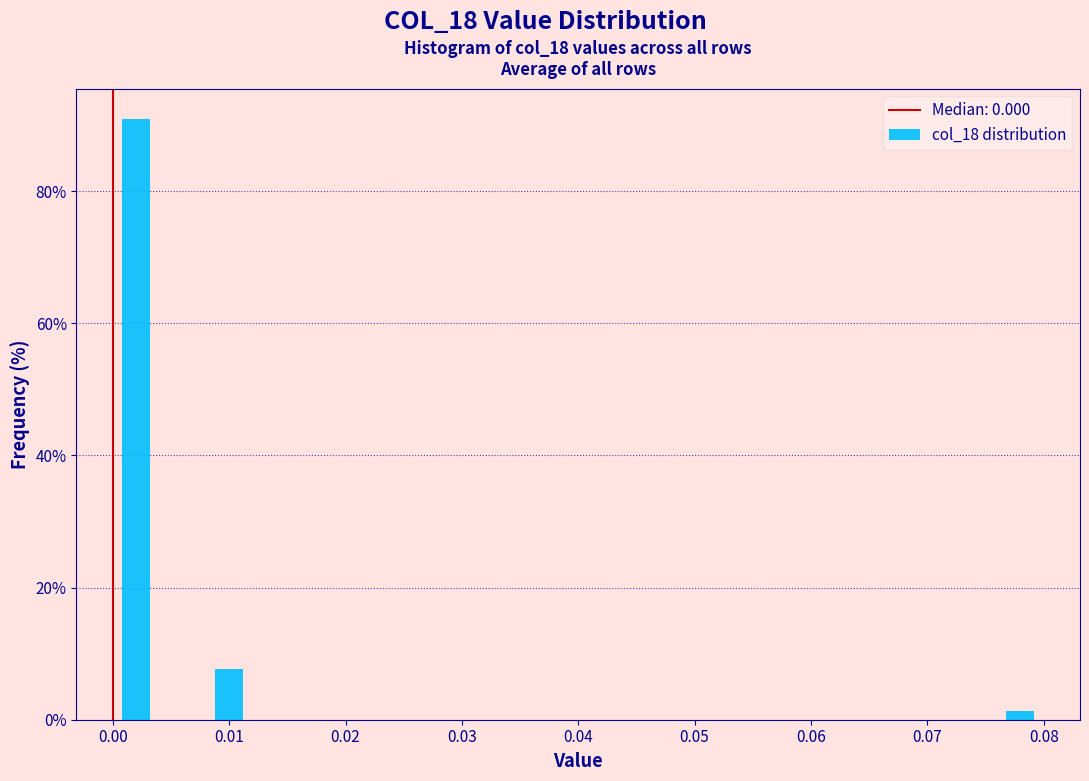

What is the height of the bar covering 0.000 to 0.004 on the x-axis? The values are not printed on the chart, so give them approximately, as read against the axis.

90